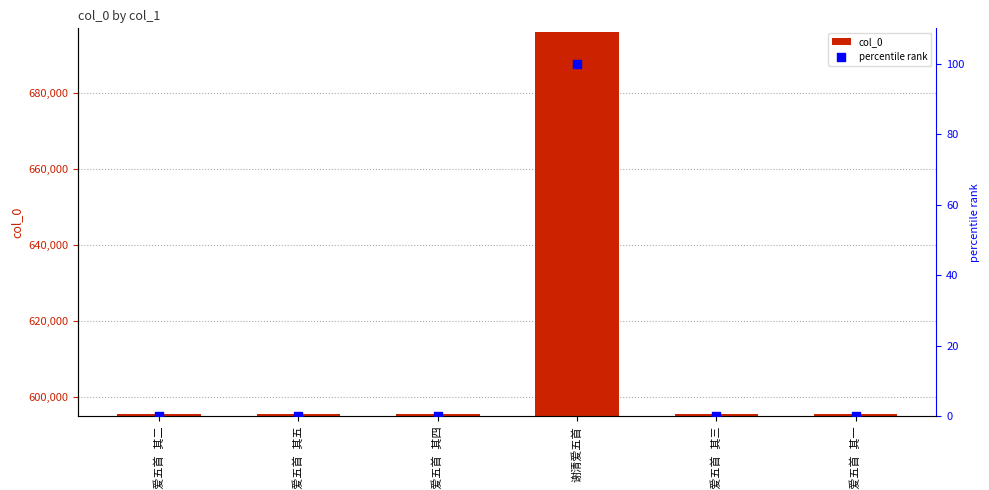

What are all the series names shown in the legend?

col_0, percentile rank